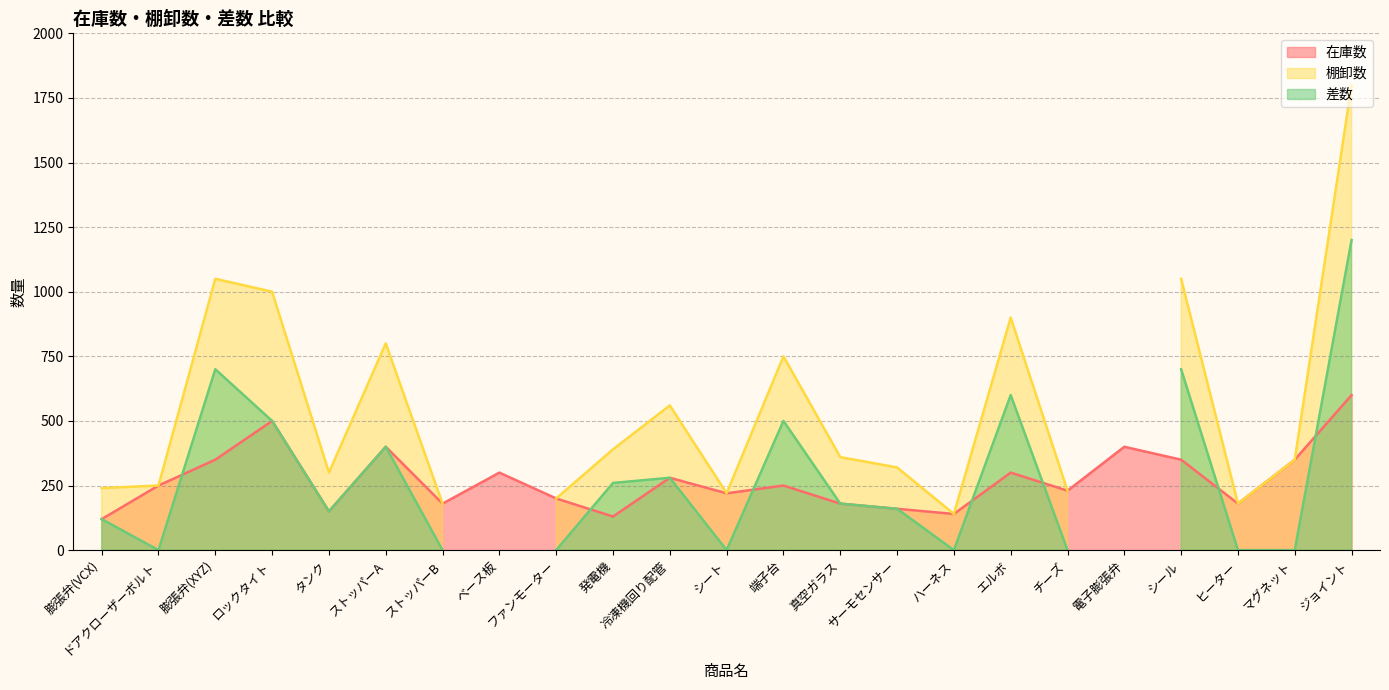

Where do 在庫数 and 差数 first cross each other?

ドアクローザーボルト and 膨張弁(XYZ)